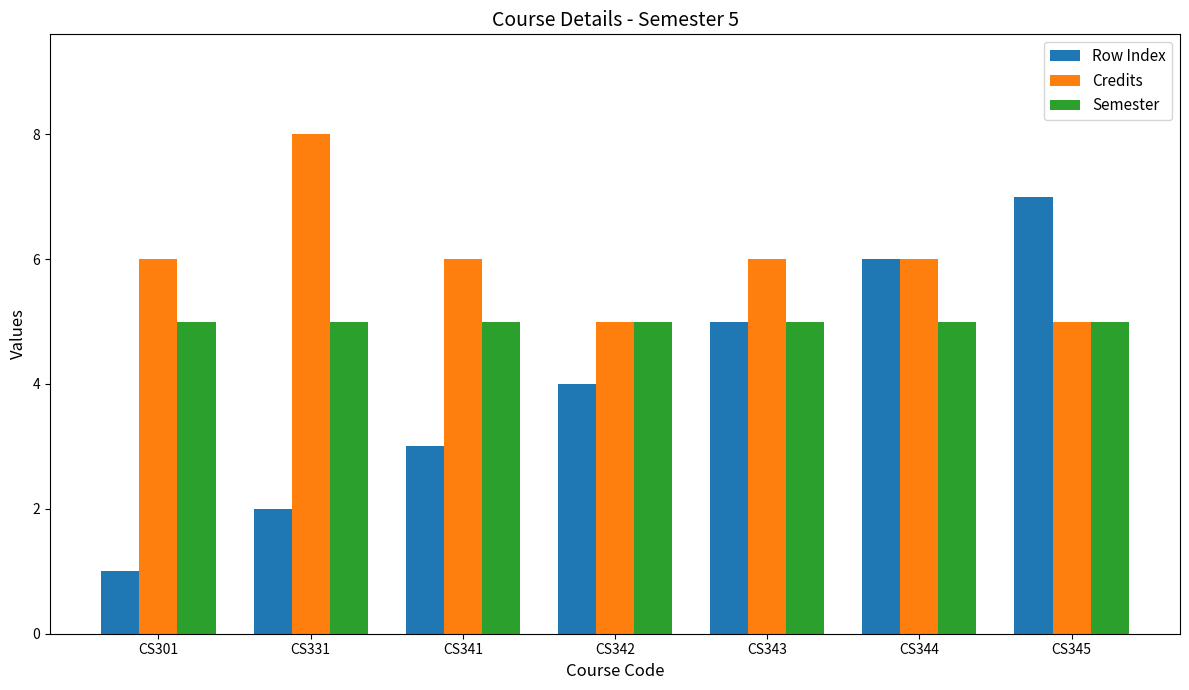

Is the value of Semester at CS341 greater than the value of Credits at CS341?

No